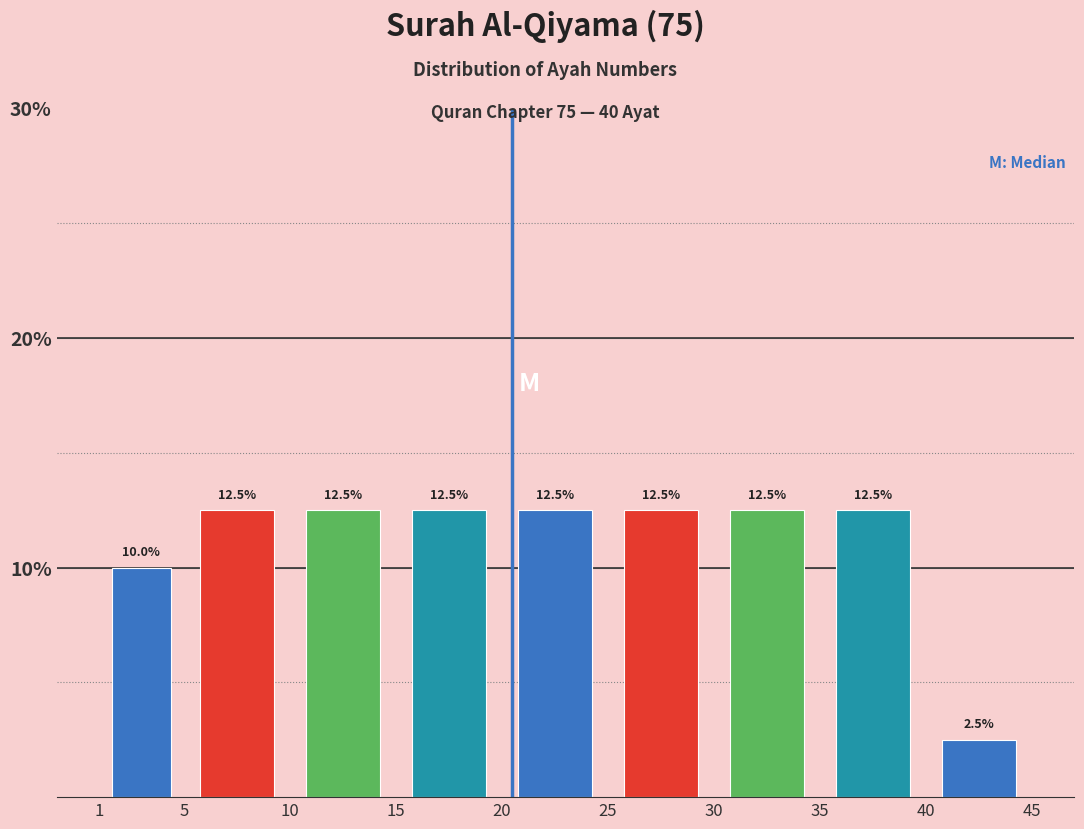

Reading left to right, list every bar in this chart as the range it spans on the x-axis followed by its height.

1 to 5: 10.0
5 to 10: 12.5
10 to 15: 12.5
15 to 20: 12.5
20 to 25: 12.5
25 to 30: 12.5
30 to 35: 12.5
35 to 40: 12.5
40 to 45: 2.5